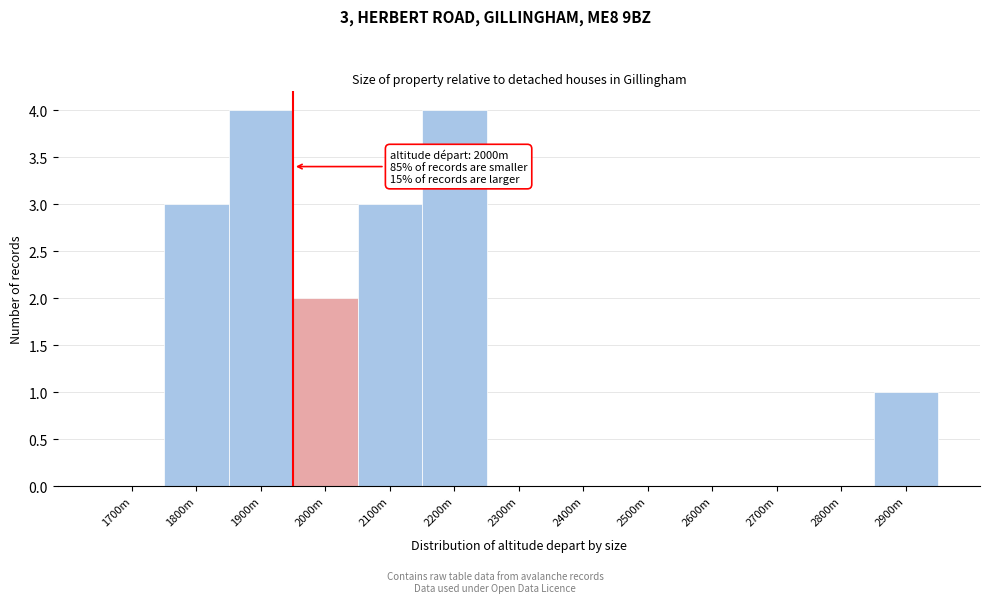

Reading left to right, list all the values displayed in this chart.

1700m=0	1800m=3	1900m=4	2000m=2	2100m=3	2200m=4	2300m=0	2400m=0	2500m=0	2600m=0	2700m=0	2800m=0	2900m=1